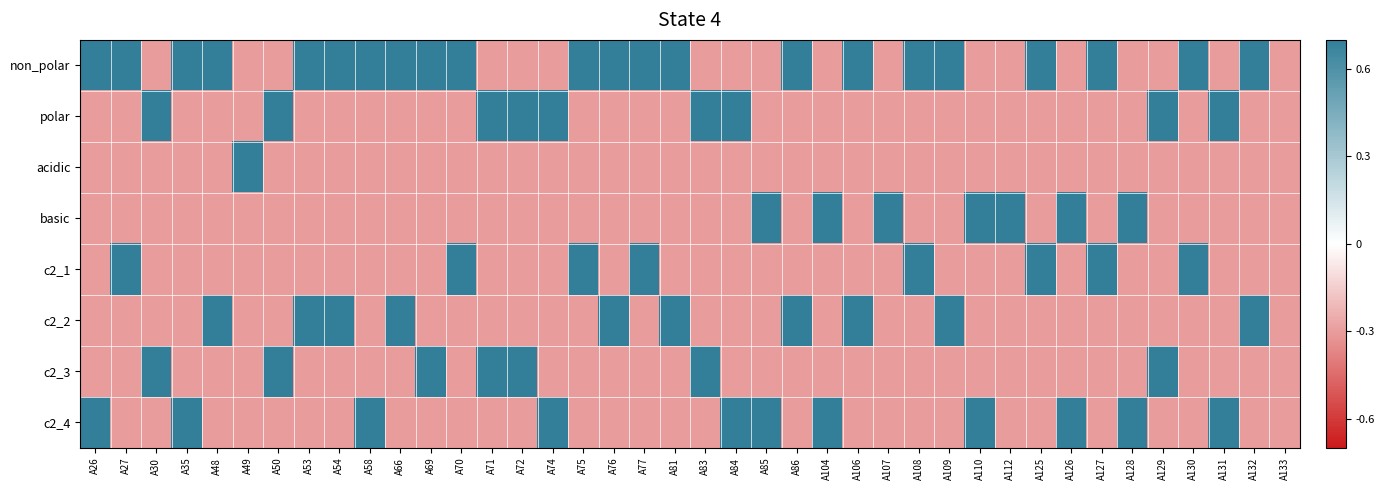

What is the total value across all series at A104?

-0.4